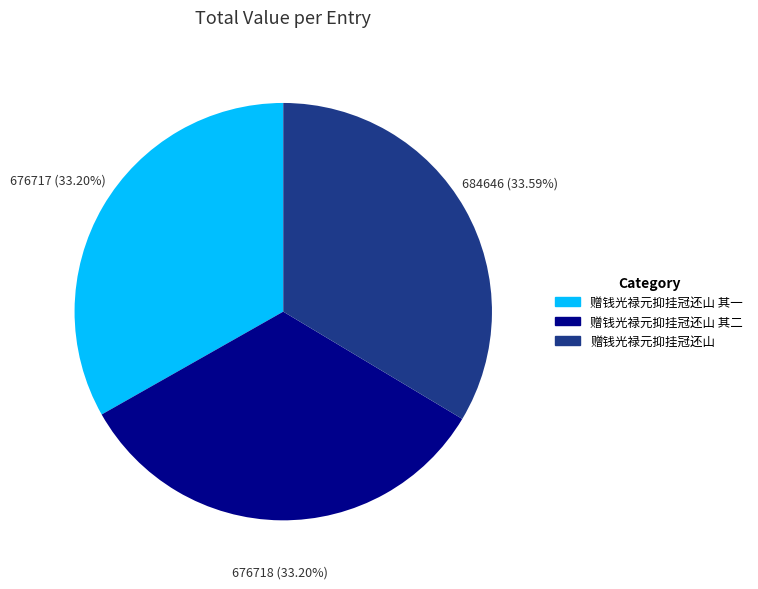

To the nearest percent, what is the average slice percentage?

33%